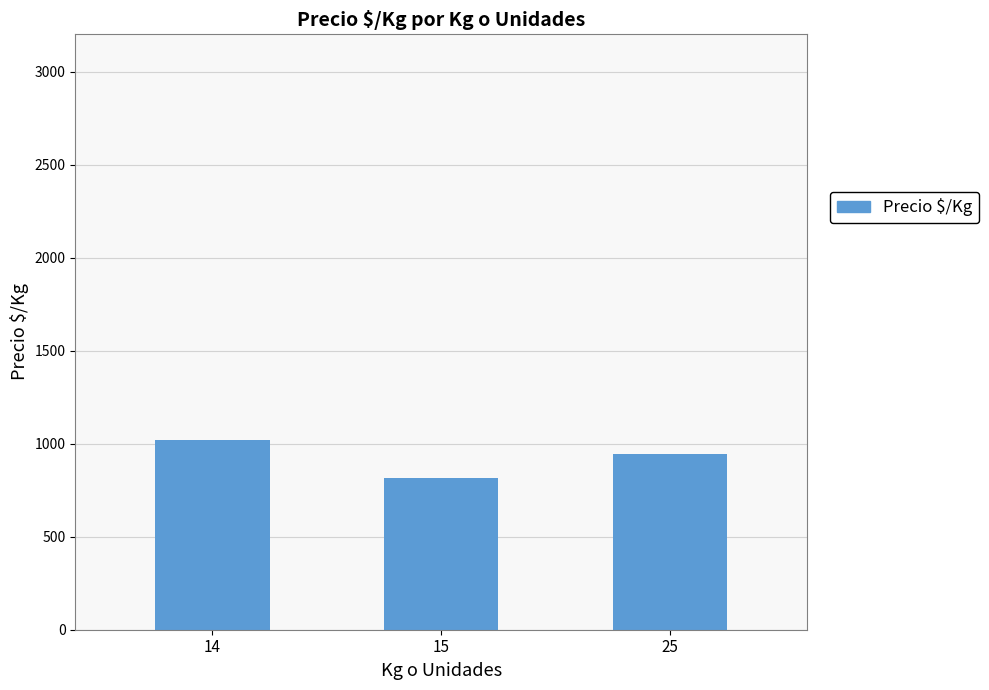

Where is the data nearest to the value 918?

25